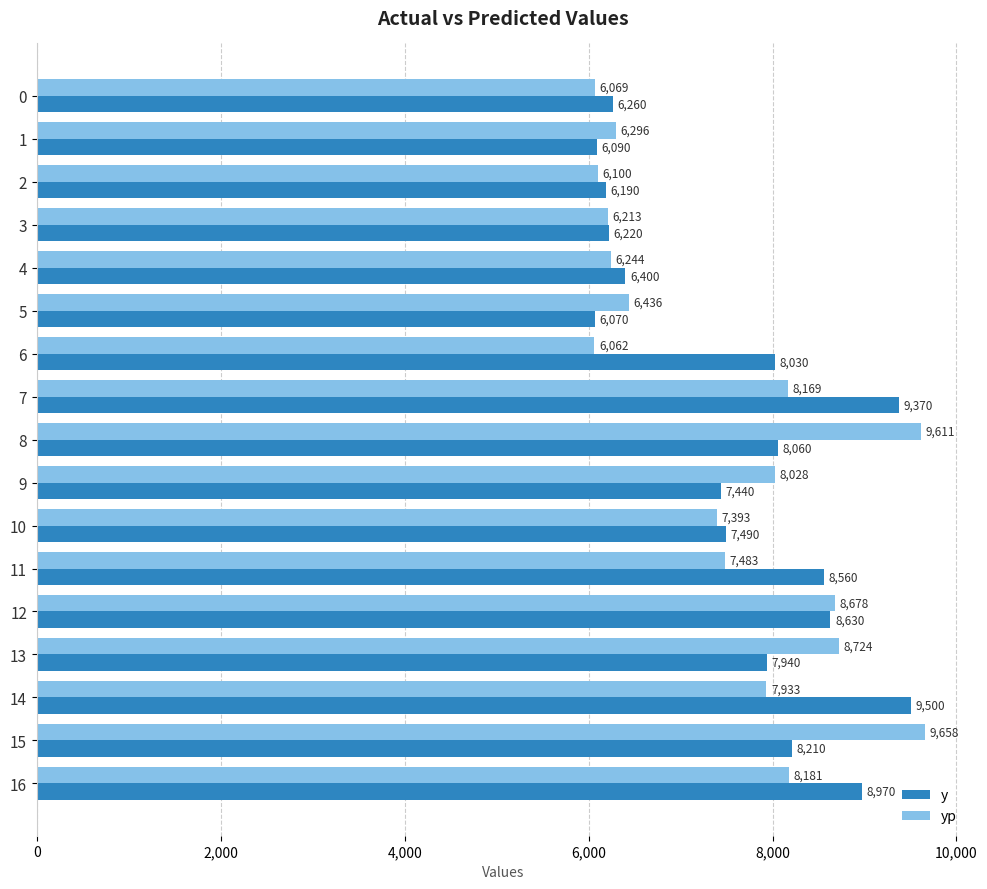

List the labels in order of yp value, largest first.

15, 8, 13, 12, 16, 7, 9, 14, 11, 10, 5, 1, 4, 3, 2, 0, 6